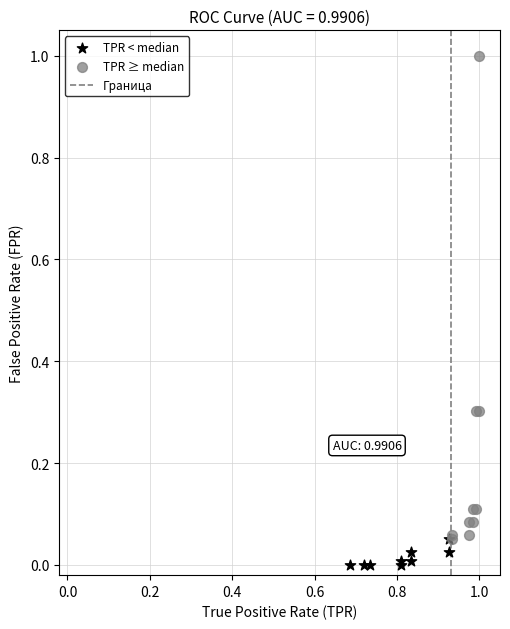

Which series reaches the minimum Y coordinate?

TPR < median